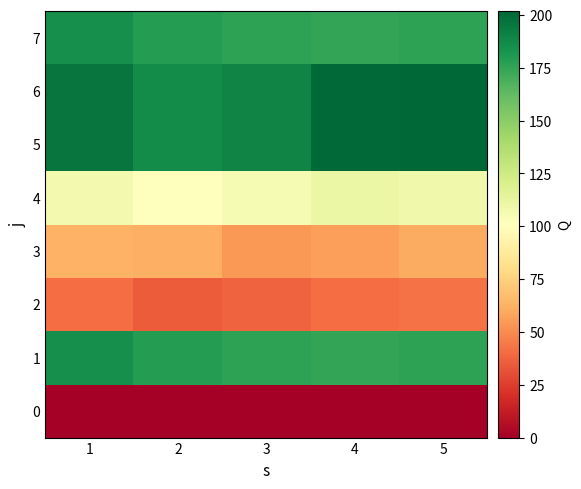

Which series changed the most between 2 and 5?

5